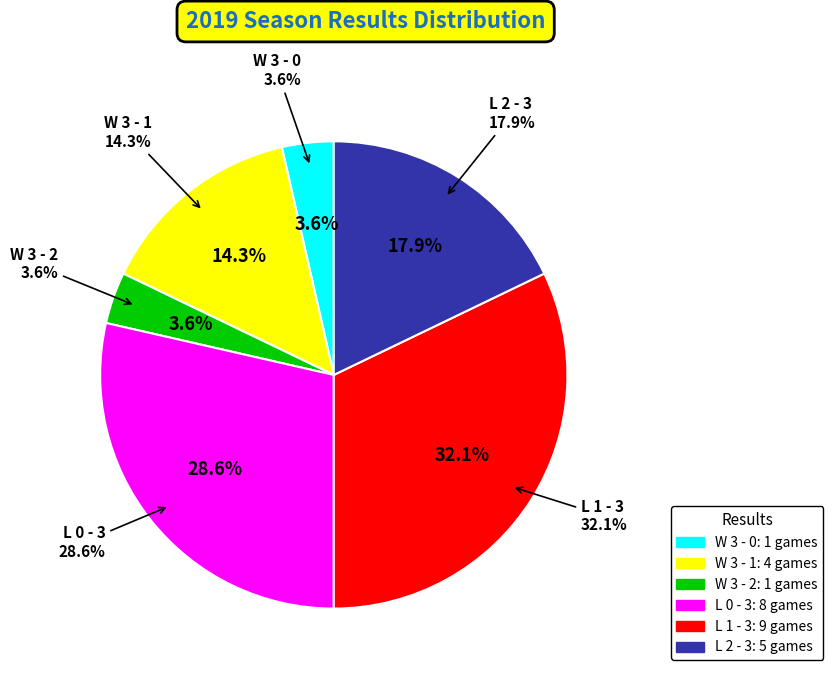

Approximately how many times larger is the value at L 1 - 3 compared to W 3 - 1?

2.2